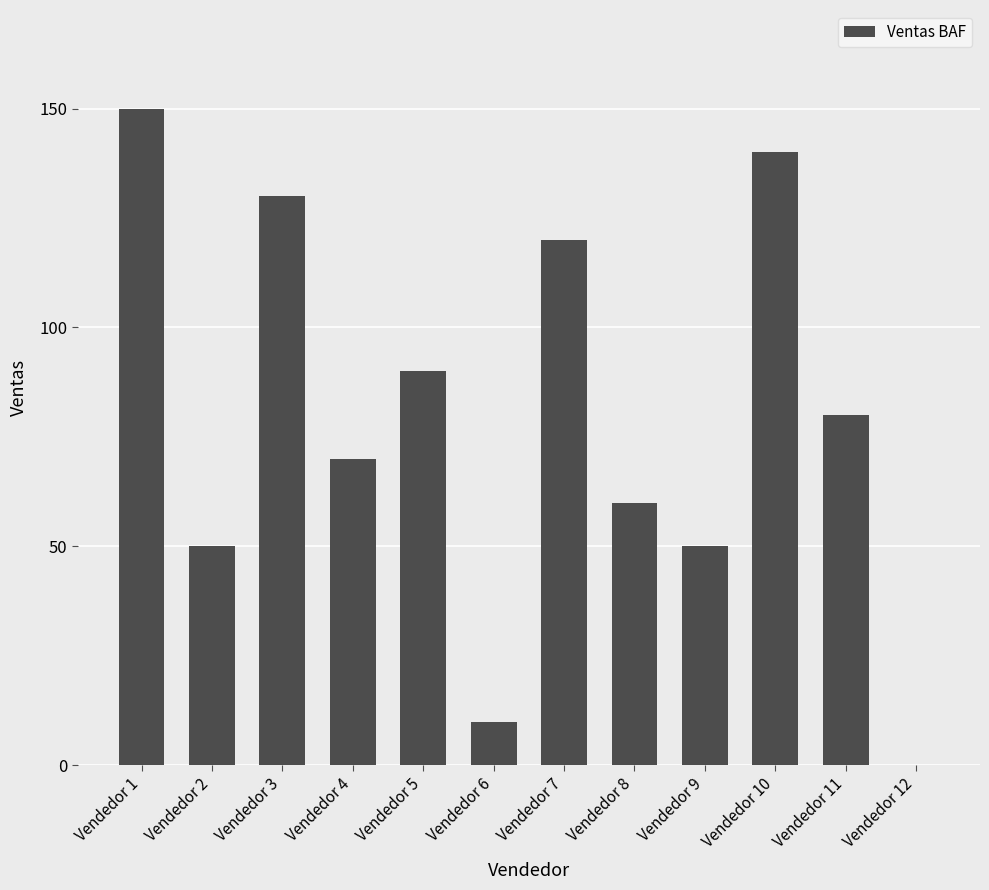

The chart shows a value of 133 at Vendedor 11. True or false?

False